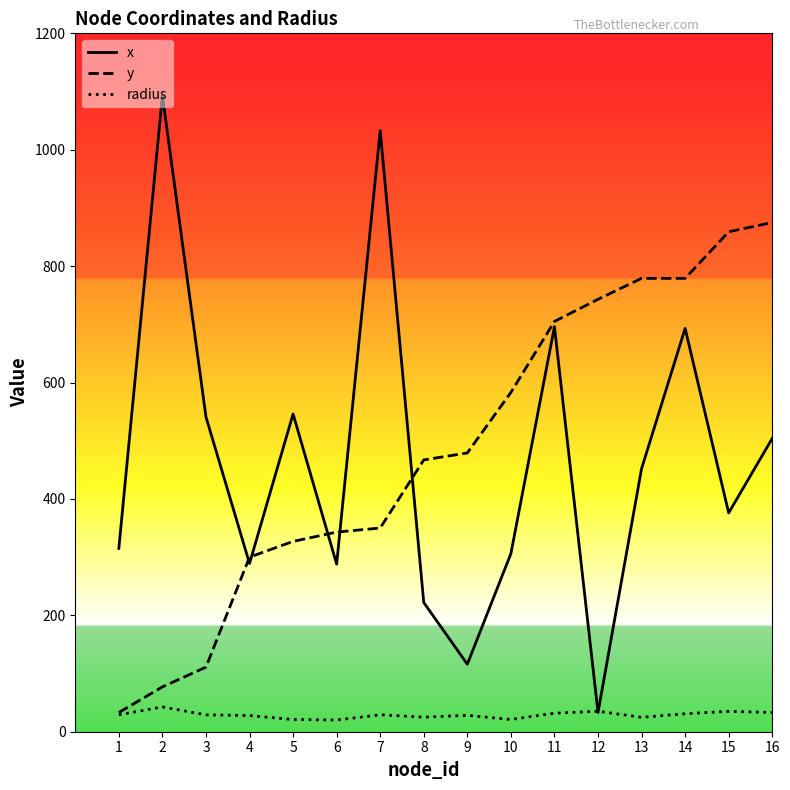

Is this an area chart (filled region under the line)?

No